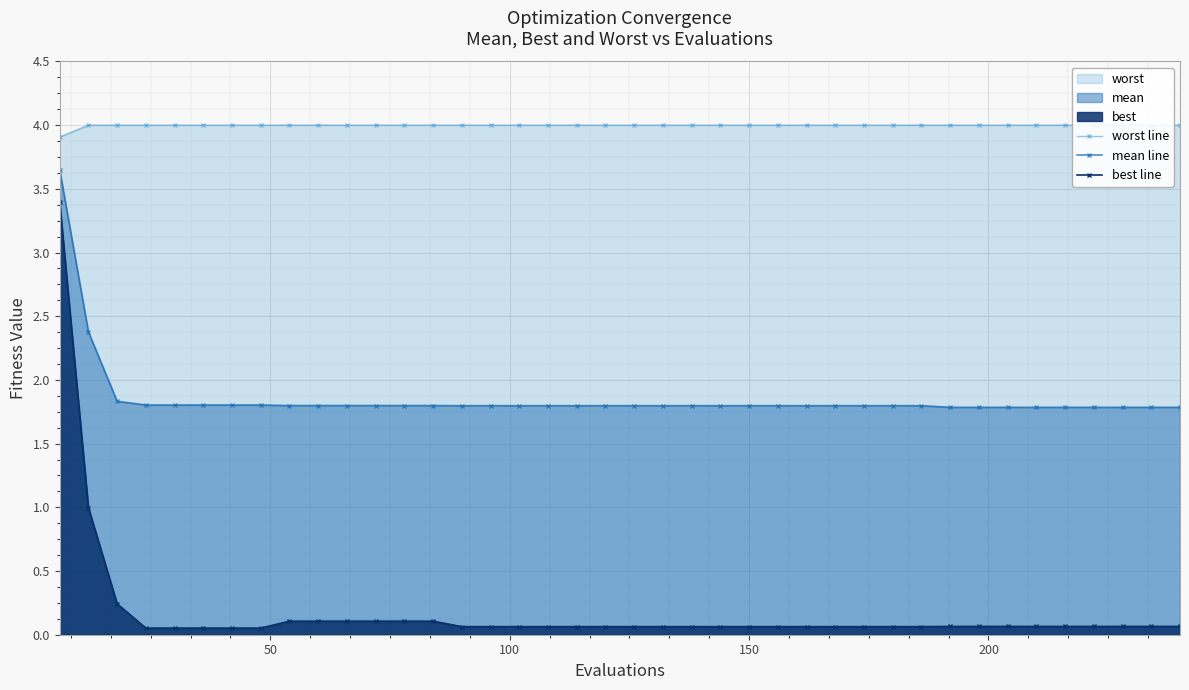

True or false: best line and mean line cross at least once.

False